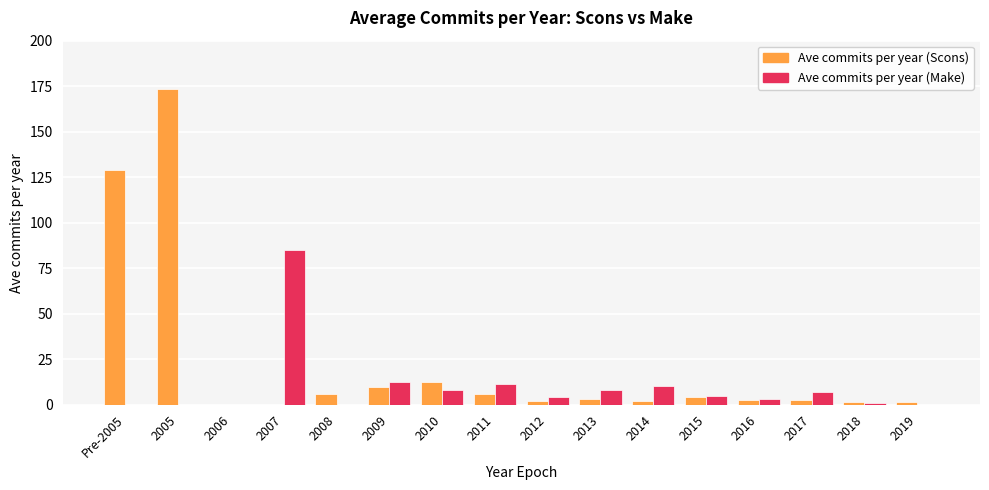

What is the sum of all Ave commits per year (Make) values?

156.6